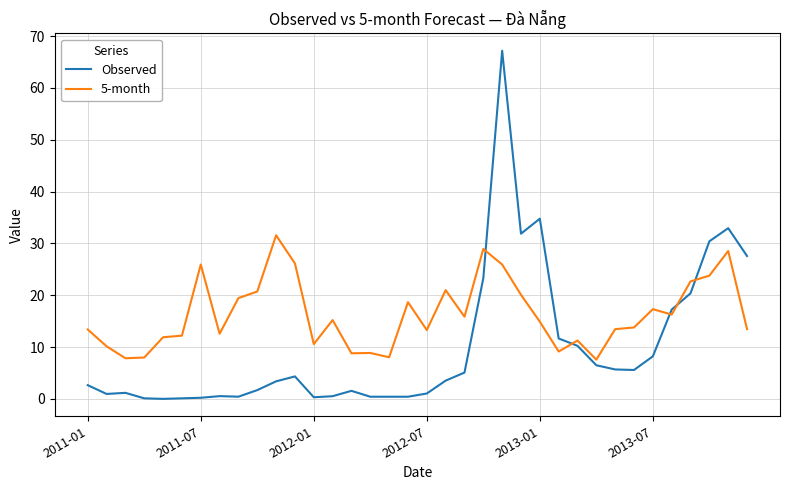

How many lines are shown in the chart?

2